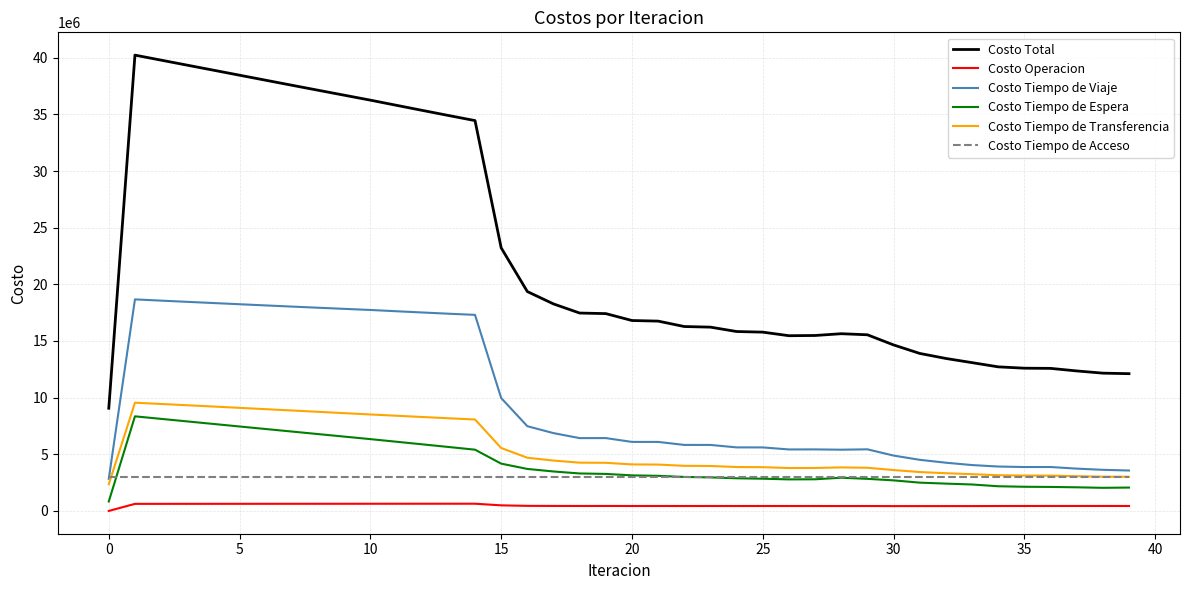

Count the number of data series in this chart.

6